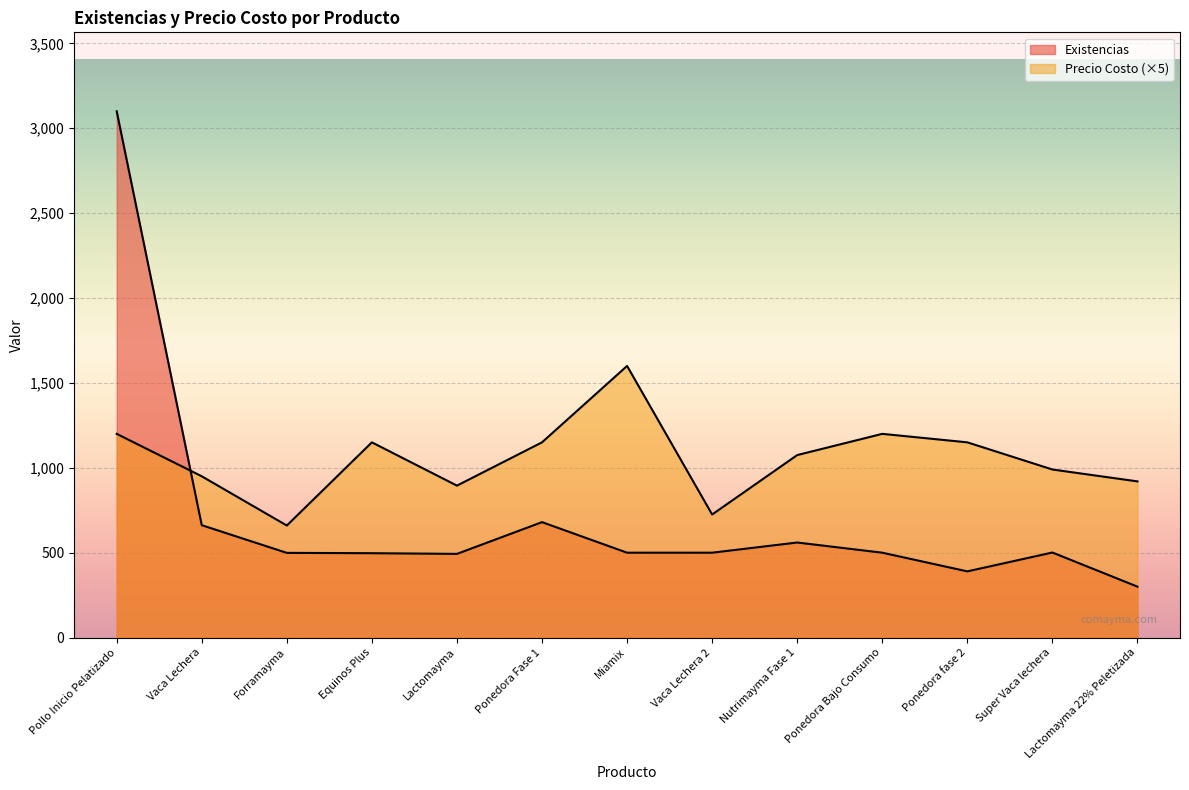

Reading left to right, what are all the values shown in this chart?

Existencias: Pollo Inicio Pelatizado=3100	Vaca Lechera=662	Forramayma=499	Equinos Plus=497	Lactomayma=493	Ponedora Fase 1=680	Miamix=500	Vaca Lechera 2=500	Nutrimayma Fase 1=560	Ponedora Bajo Consumo=500	Ponedora fase 2=390	Super Vaca lechera=501	Lactomayma 22% Peletizada=300
Precio Costo: Pollo Inicio Pelatizado=1200	Vaca Lechera=950	Forramayma=660	Equinos Plus=1150	Lactomayma=895	Ponedora Fase 1=1150	Miamix=1600	Vaca Lechera 2=725	Nutrimayma Fase 1=1075	Ponedora Bajo Consumo=1200	Ponedora fase 2=1150	Super Vaca lechera=990	Lactomayma 22% Peletizada=920